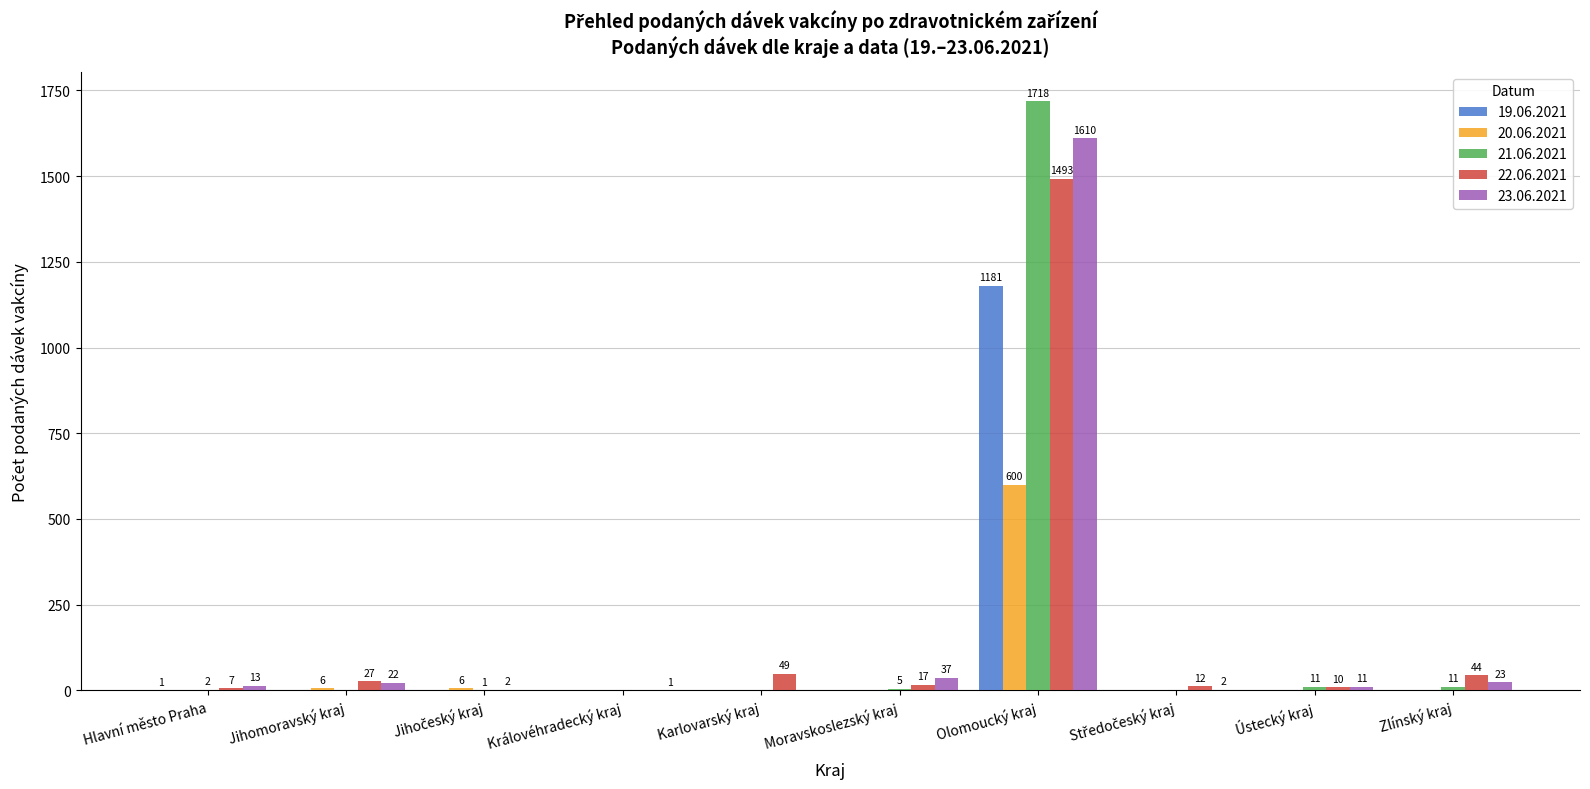

Which label corresponds to the largest value in the chart?

Olomoucký kraj